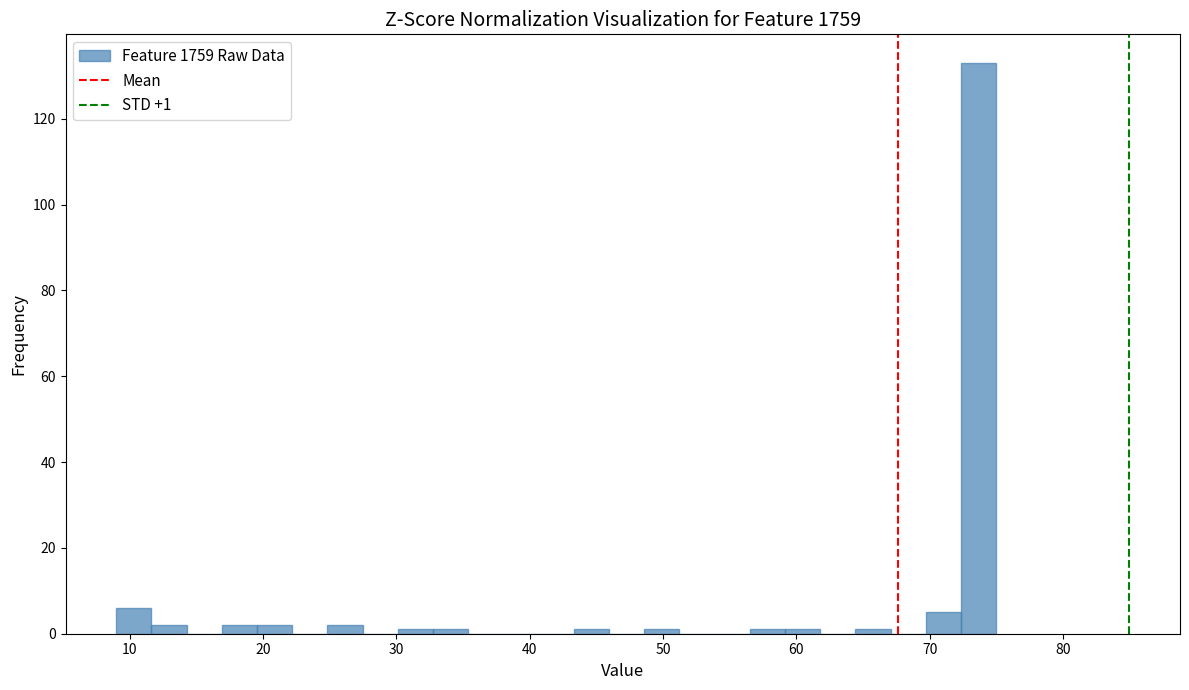

Read against the x-axis, roughly where is the centre of the tallest bar?

74